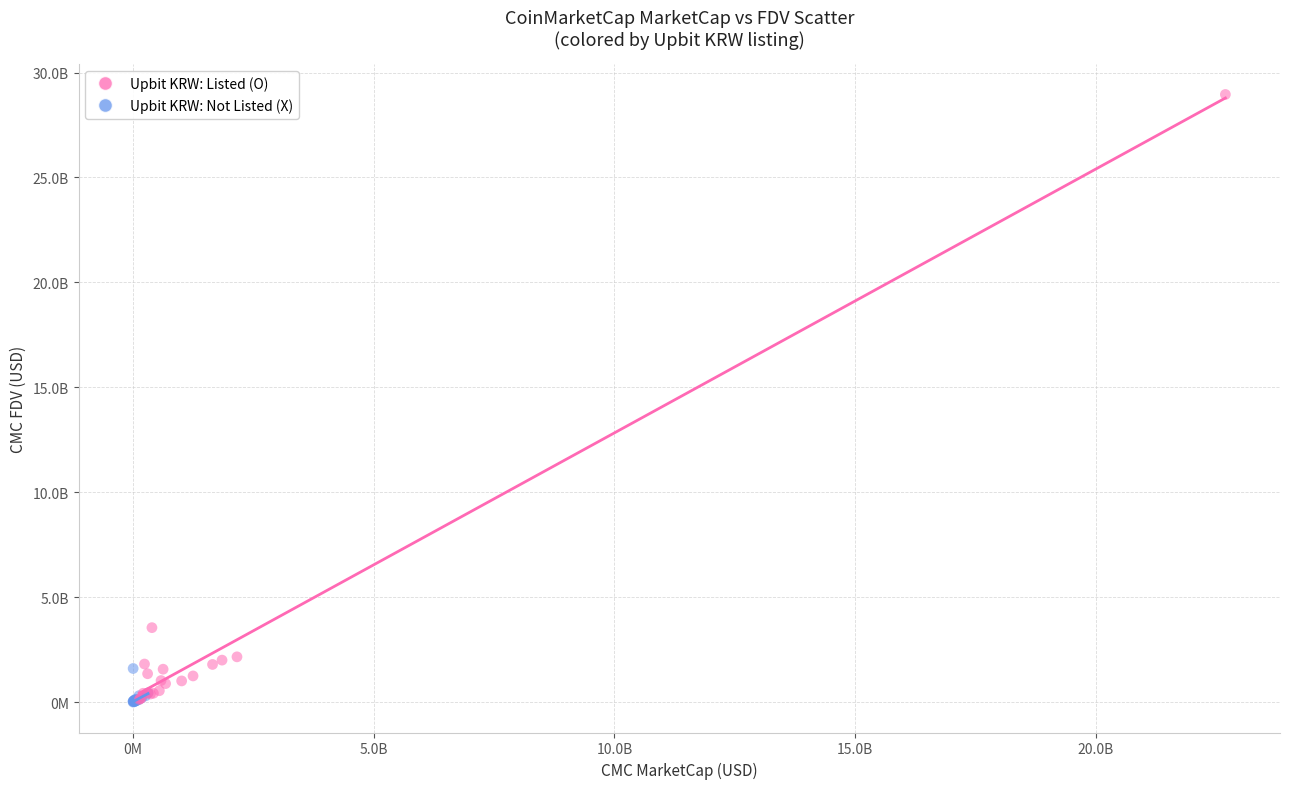

What are all the series names shown in the legend?

Upbit KRW: Listed (O), Upbit KRW: Not Listed (X)